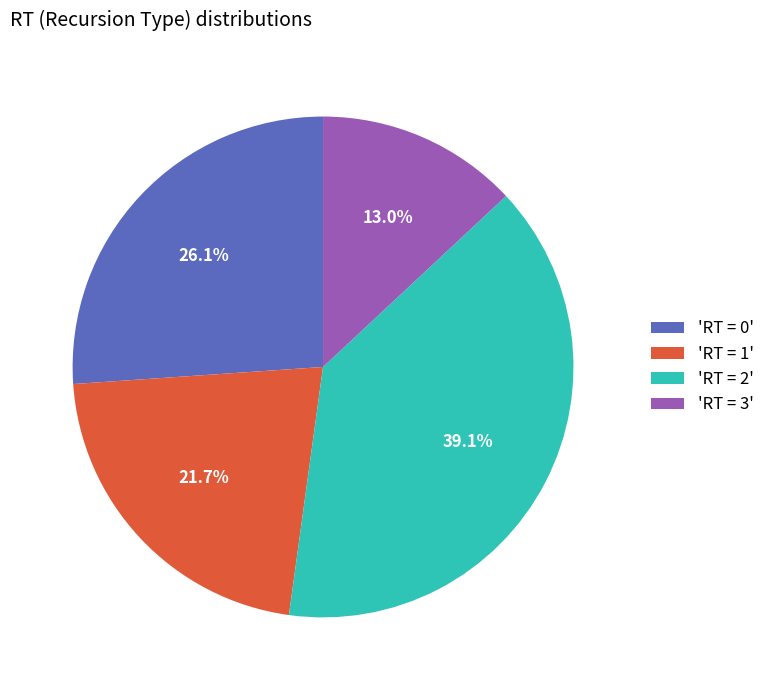

Rank the categories by value from lowest to highest.

'RT = 3', 'RT = 1', 'RT = 0', 'RT = 2'